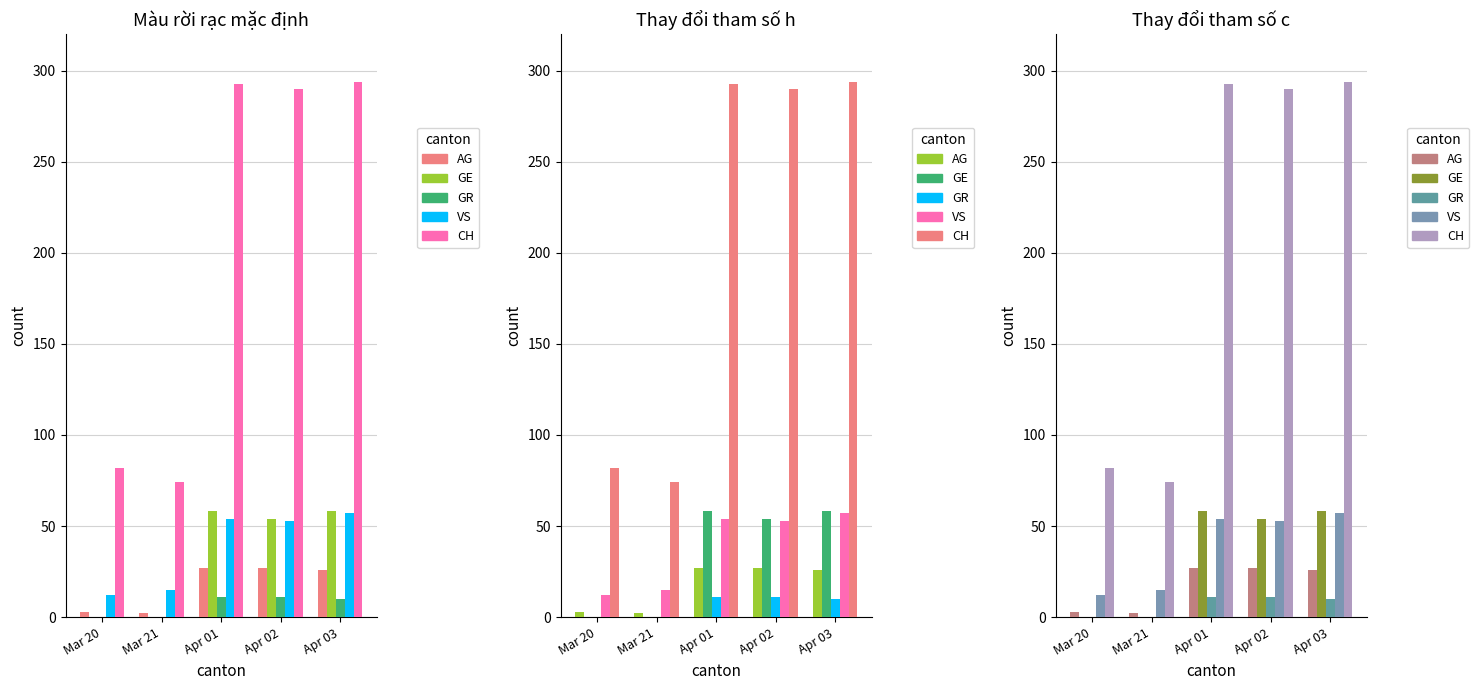

Which label corresponds to the largest value in the chart?

Apr 03